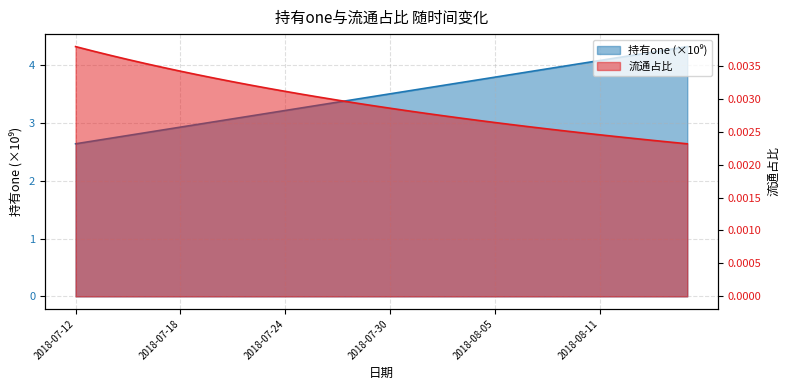

True or false: 持有one and 流通占比 cross at least once.

False